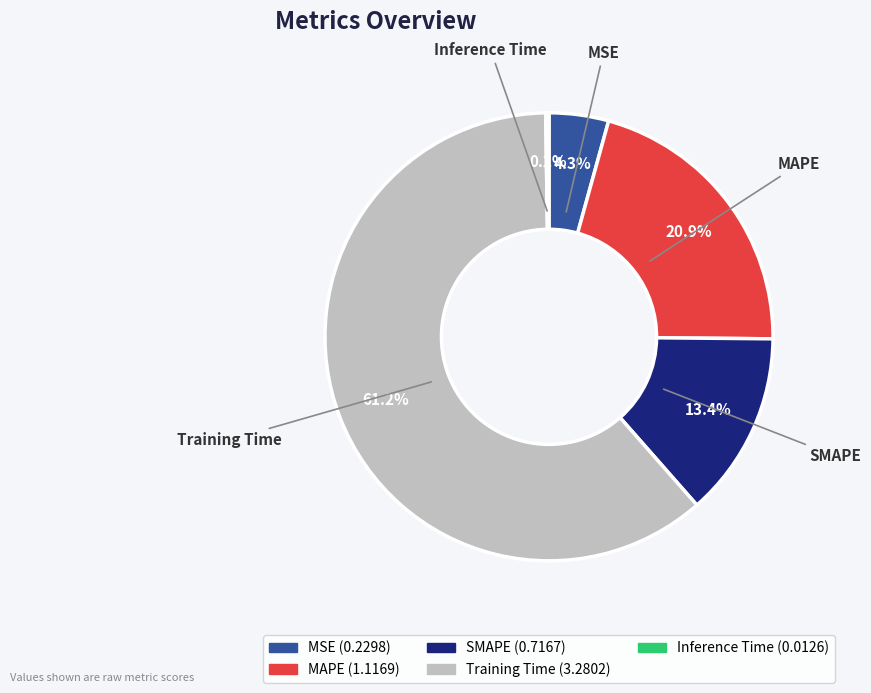

Does any single category account for the majority?

Yes